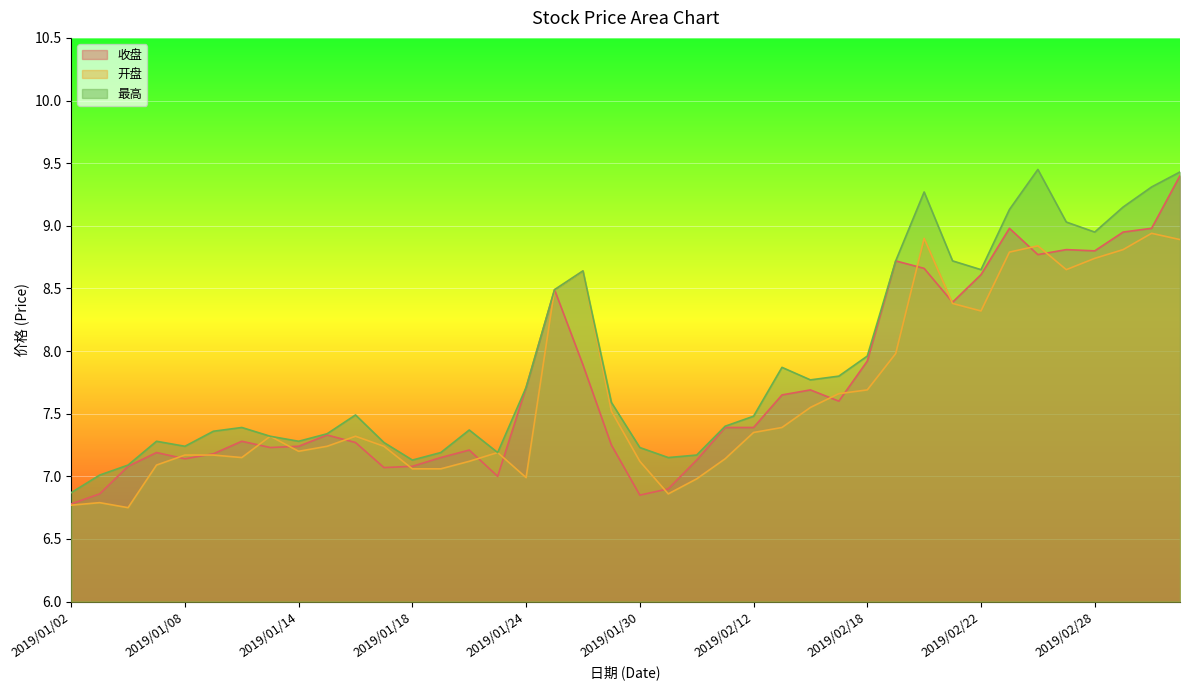

True or false: 收盘 has a value of 7.9 at 2019/02/18.

True